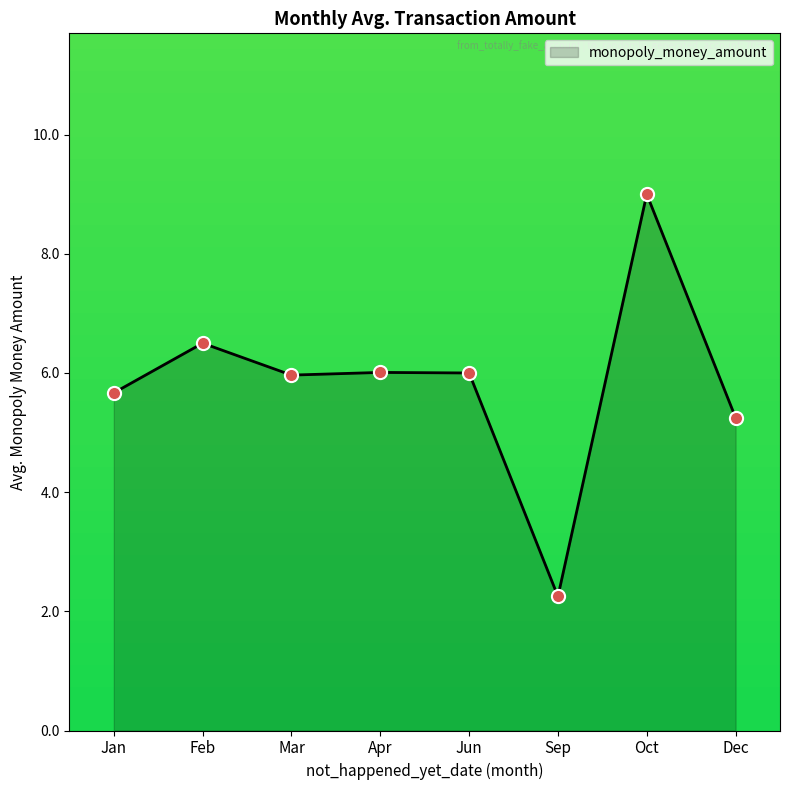

What is the ratio of the value at Jan to the value at Oct?

0.6